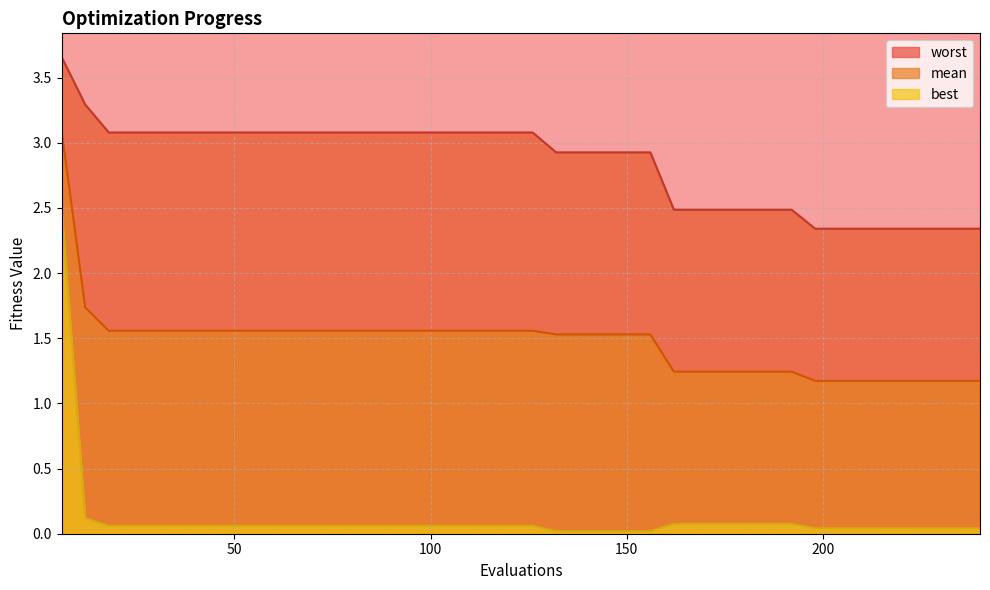

Is the value of mean at 126 greater than the value of best at 216?

Yes